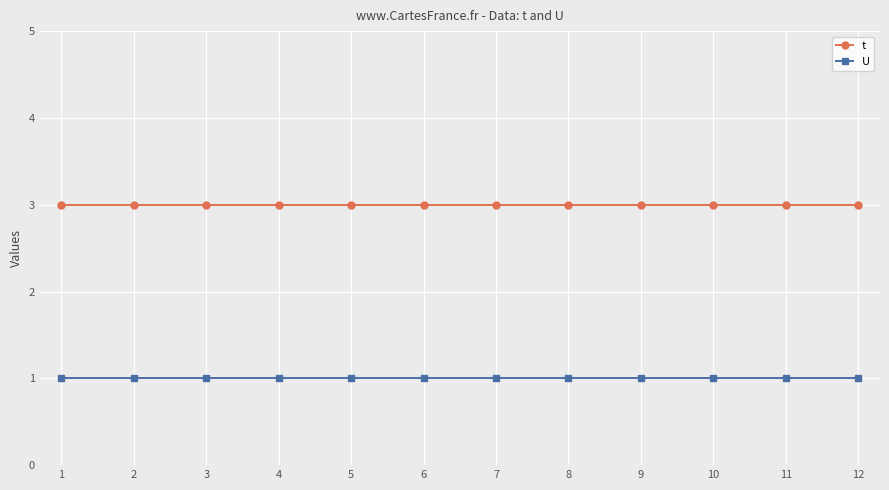

The value of t at 4 is 3. True or false?

True